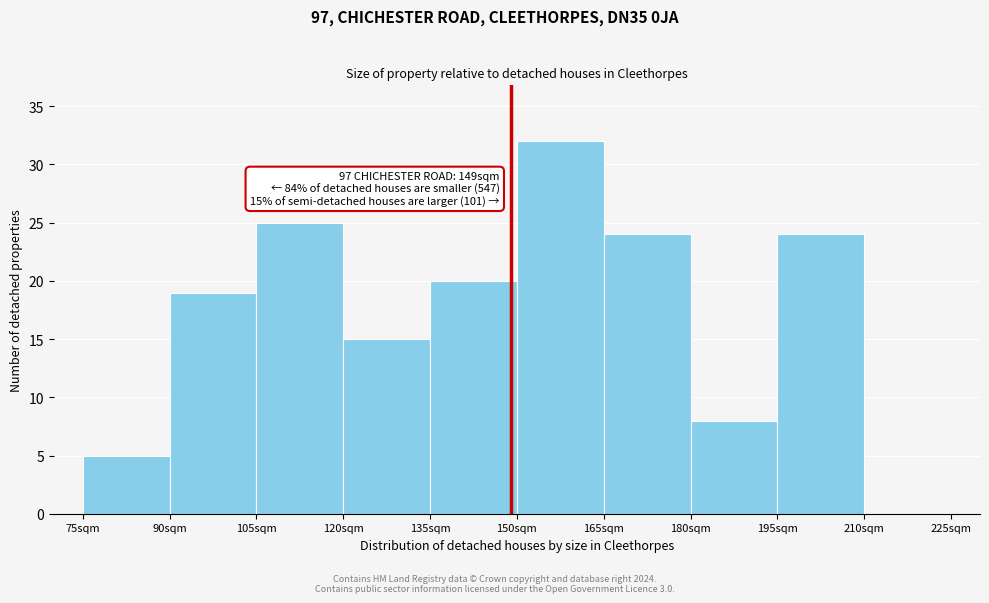

Which range on the x-axis has the tallest bar?

150 to 165